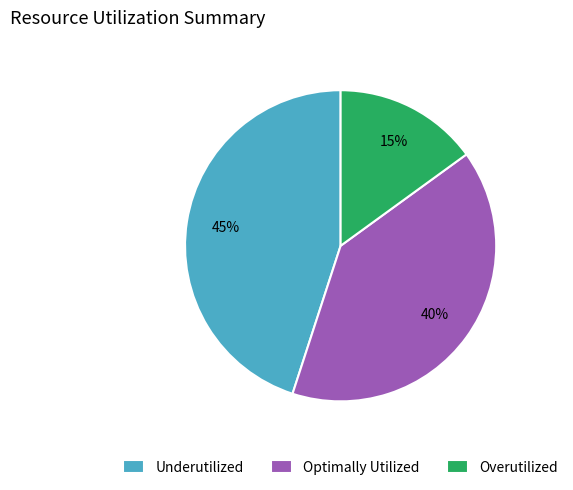

To the nearest percent, what percentage of the pie is Overutilized?

15%